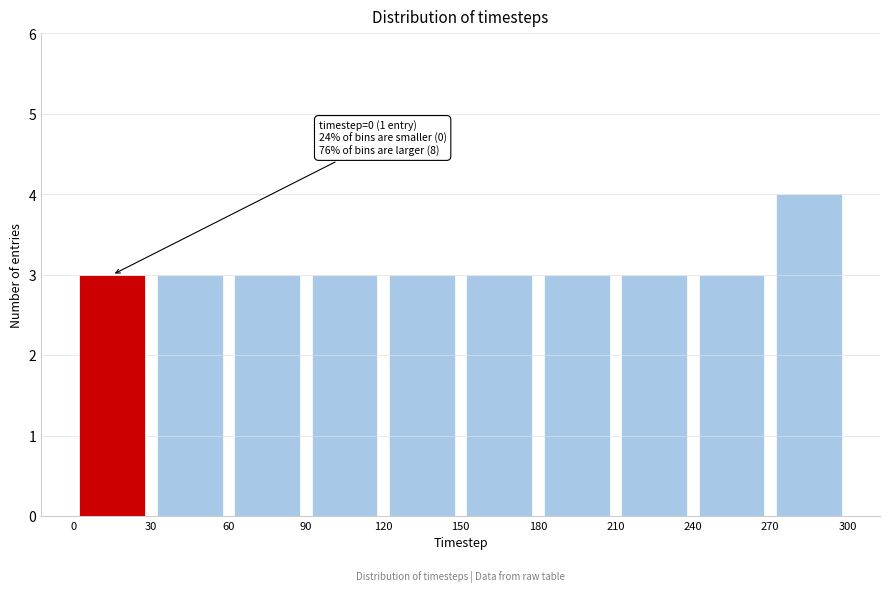

Over which range of the x-axis is the bar tallest?

270 to 300